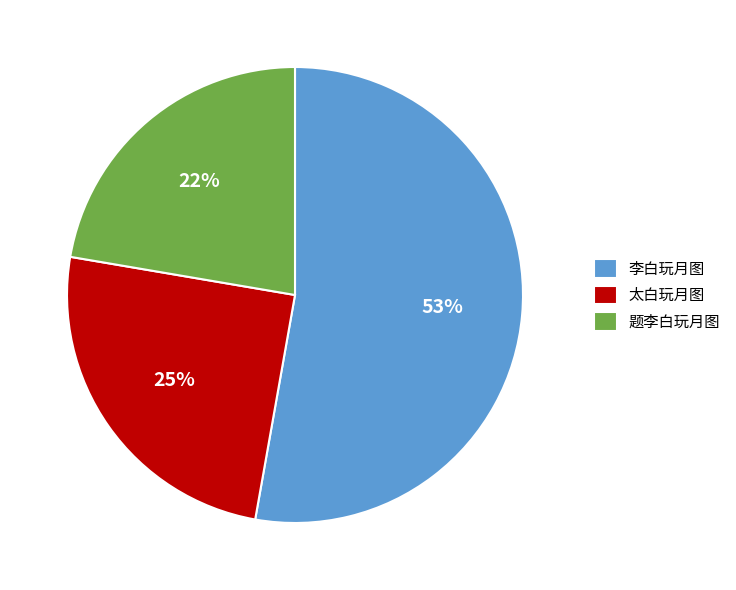

Which category accounts for the majority?

李白玩月图